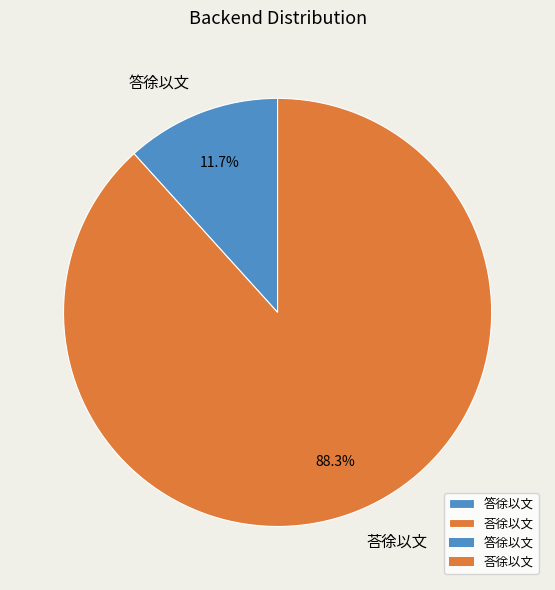

How many segments does this pie chart have?

2